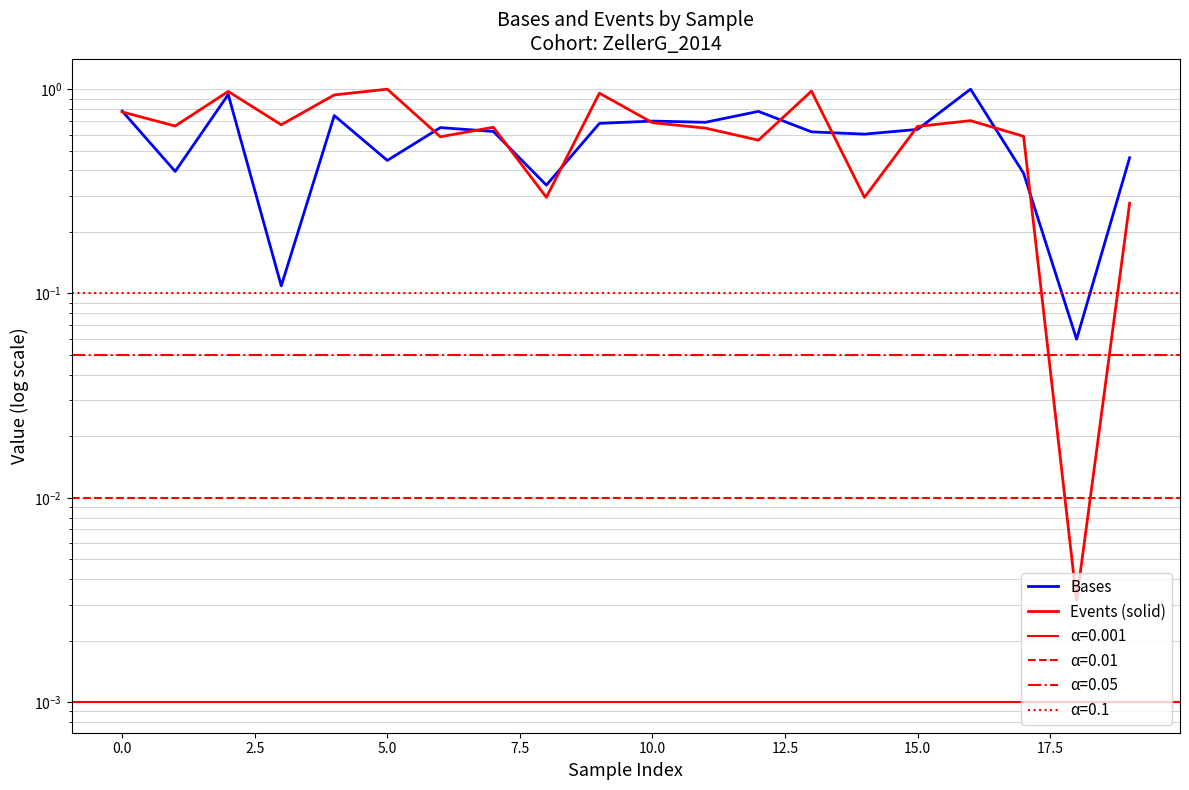

Is it true that Bases equals 0.1 at 5.0?

False